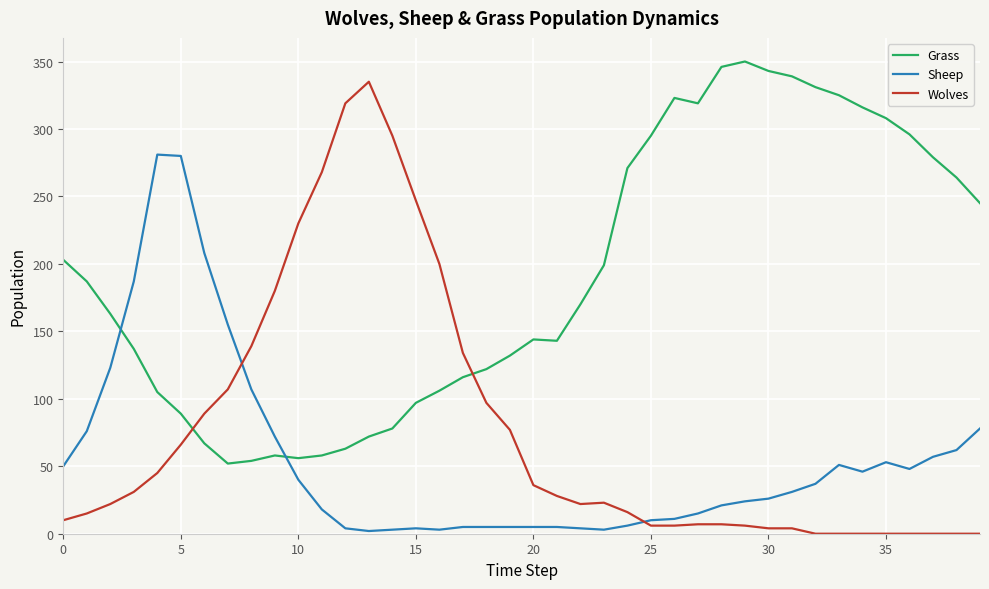

Which series has the largest total across all categories?

Grass